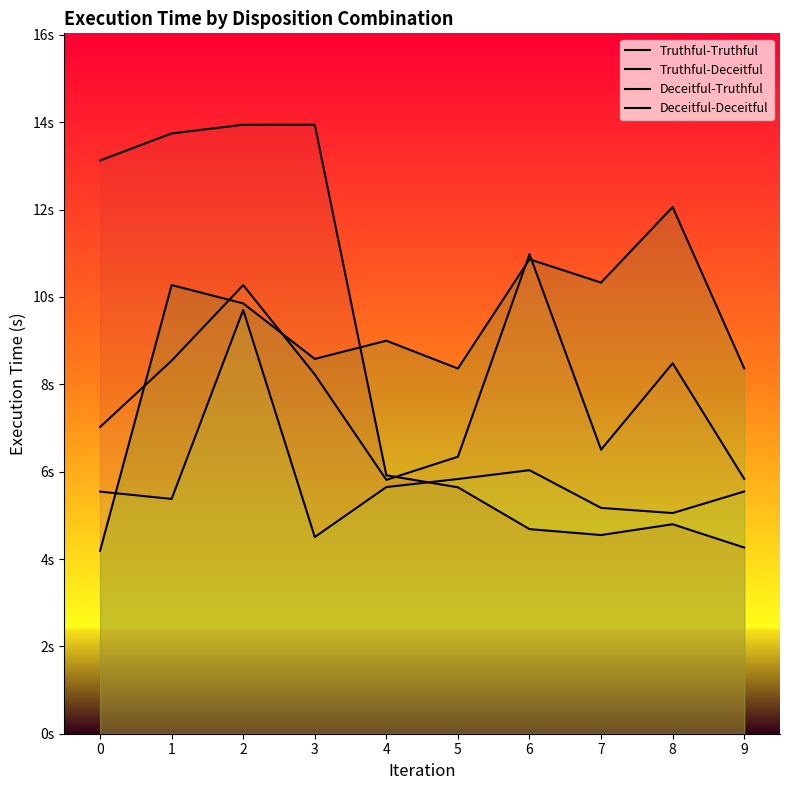

What is the difference between the highest and lowest values at 7?

5.8